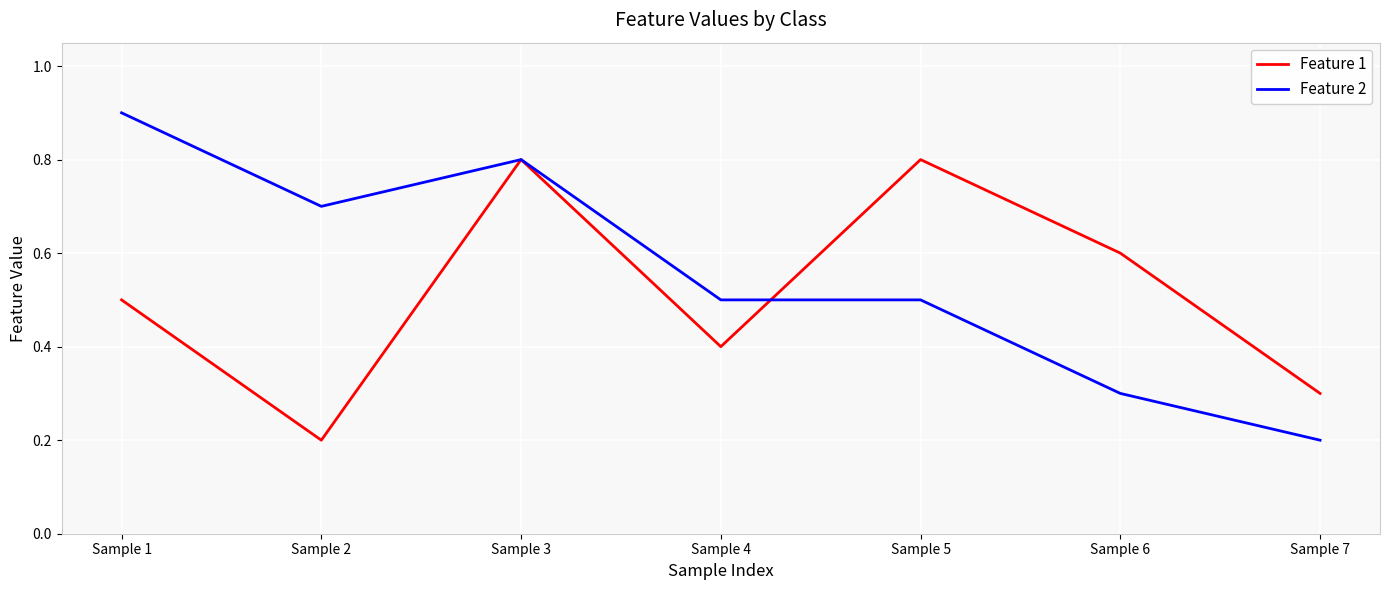

Is it true that Feature 1 equals 1.2 at Sample 5?

False